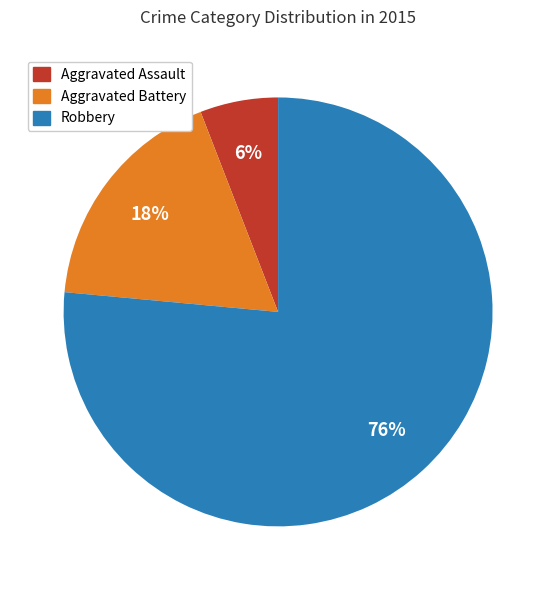

Between Robbery and Aggravated Assault, which is larger?

Robbery